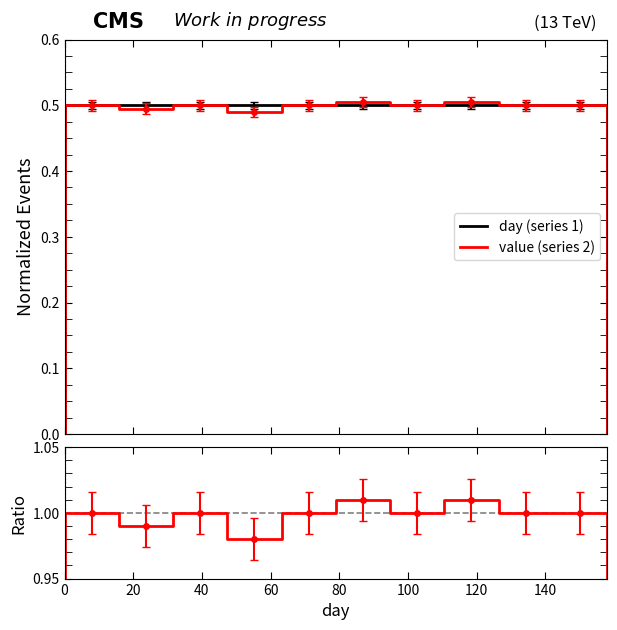

How many lines are shown in the chart?

3